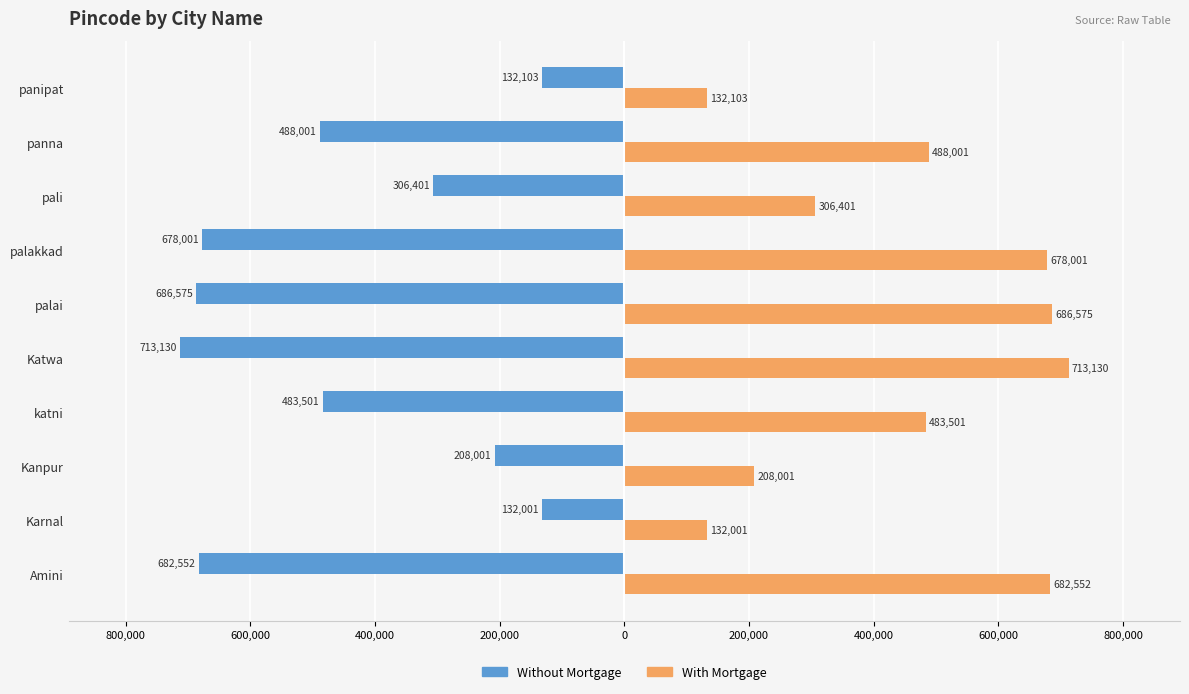

What are all the series names shown in the legend?

Without Mortgage, With Mortgage